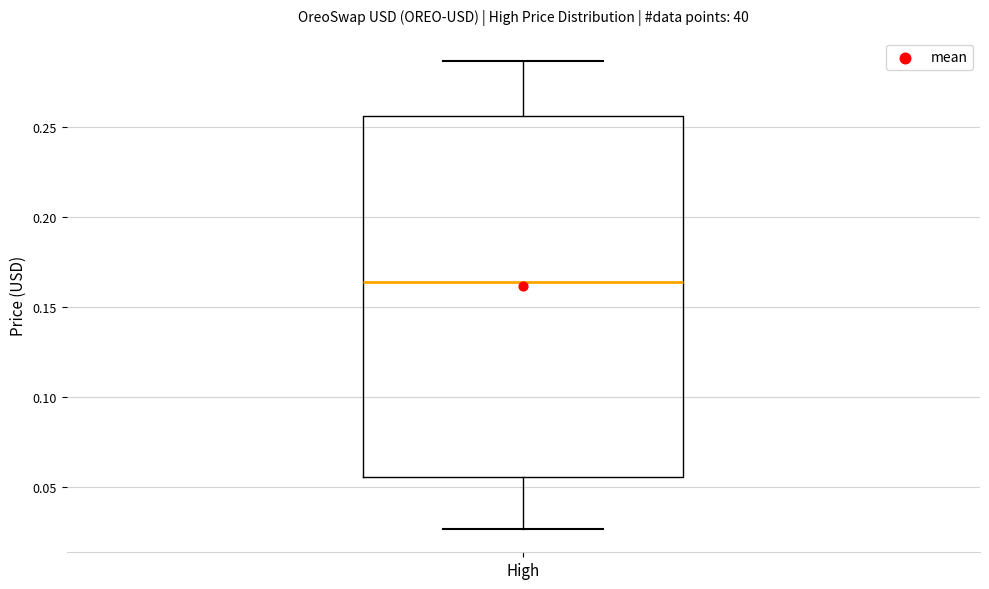

Read this box plot against the y-axis: the position of the median line, the range covered by the box, and the ends of both whiskers. The values are not printed on the chart, so give them approximately, as read against the axis.

median 0.165, box 0.055 to 0.255, whiskers 0.025 to 0.285